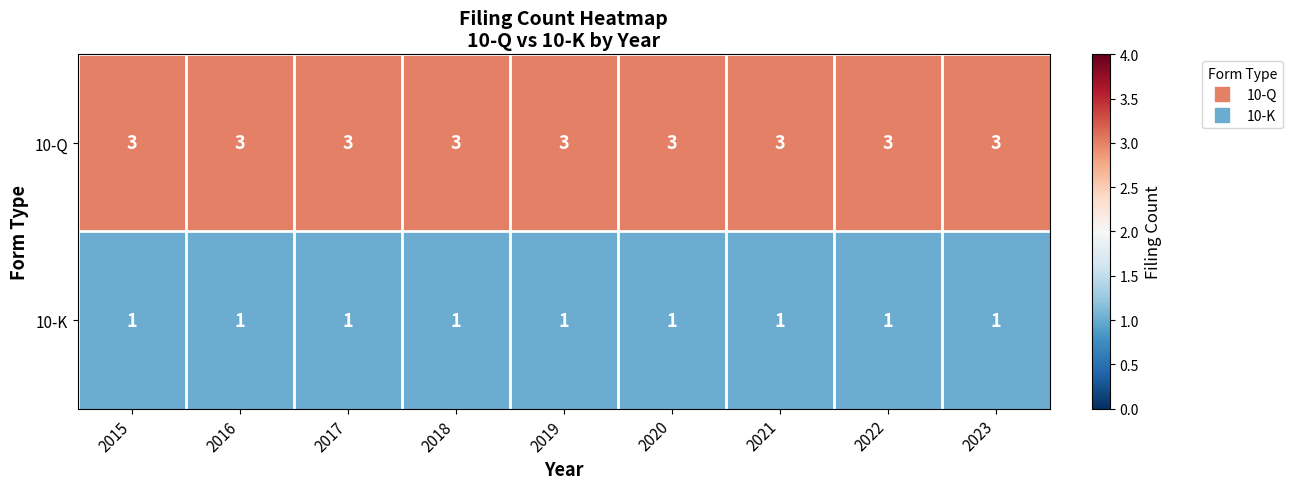

Rank the series at 2020 from lowest to highest value.

10-K, 10-Q